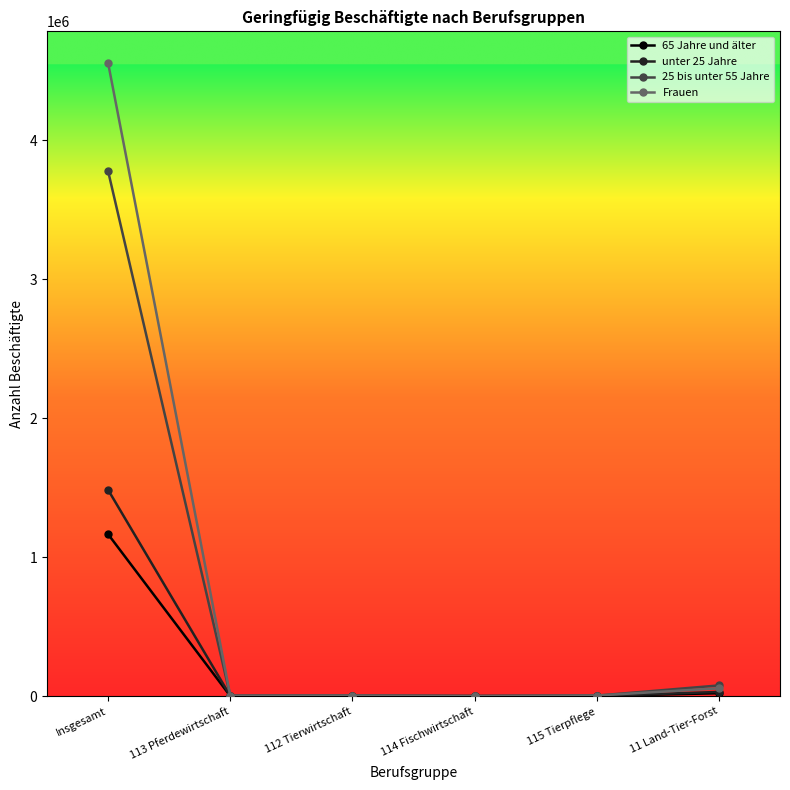

Is it true that Frauen equals 1208599 at Insgesamt?

False